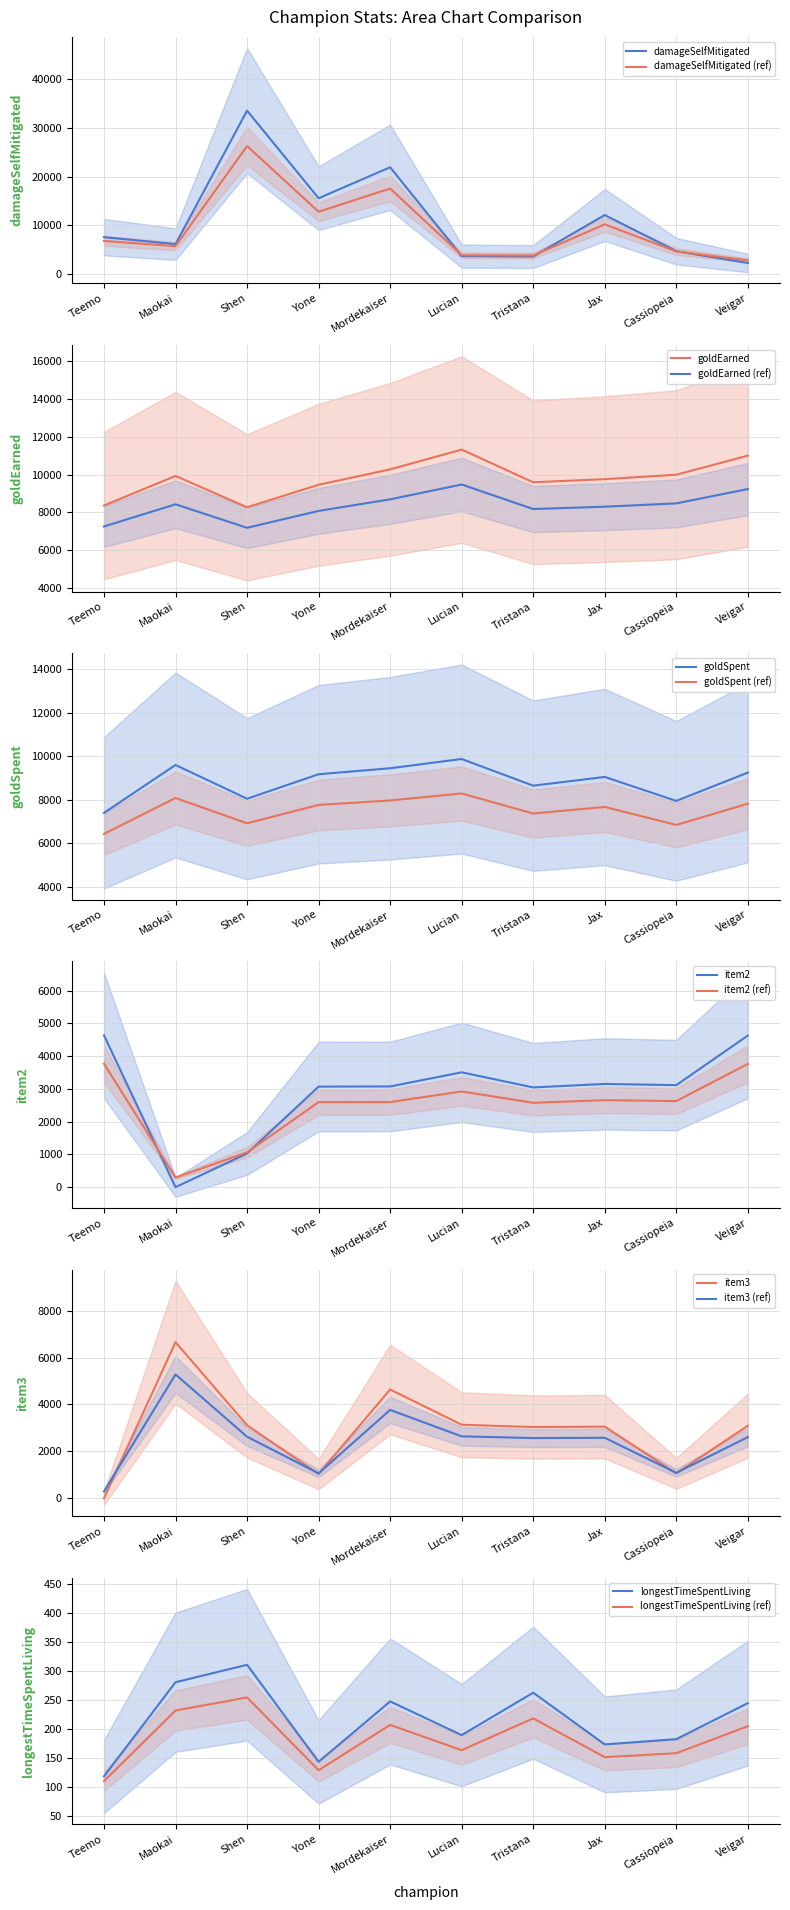

The damageSelfMitigated series shows 6980.7 at Cassiopeia. True or false?

False